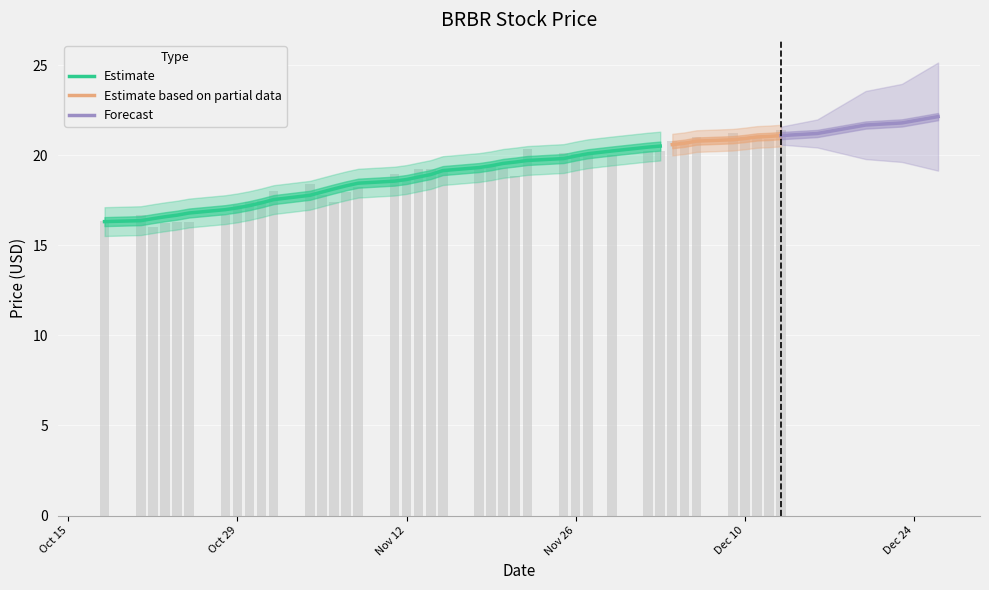

What is the lowest value of the Estimate series?

16.3